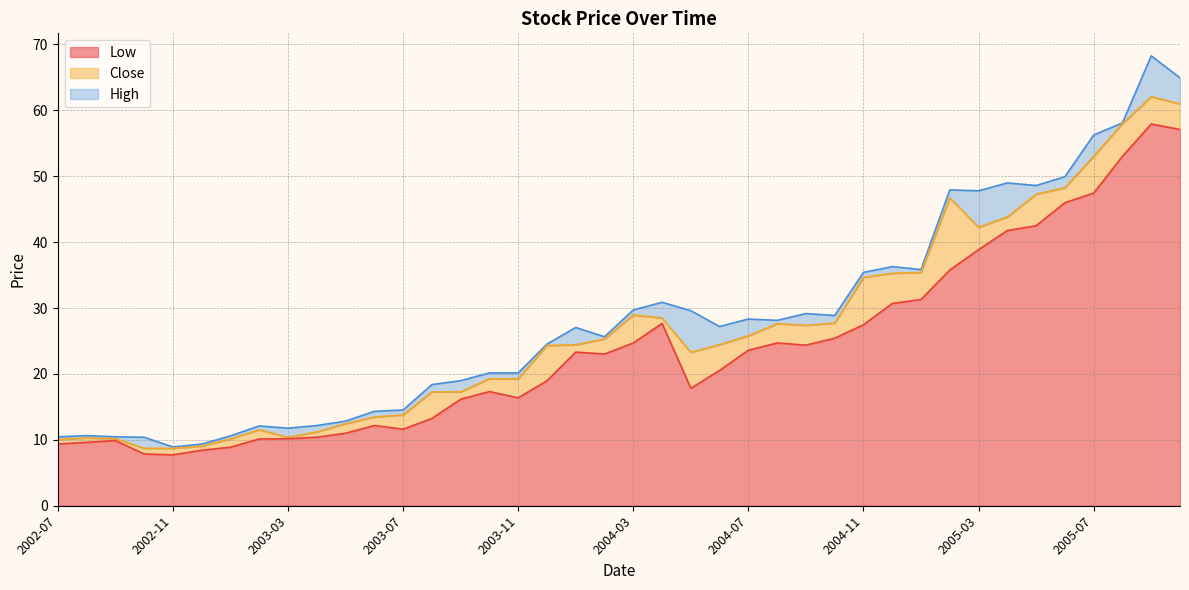

What value does the Low series have at 2005-02?

35.8